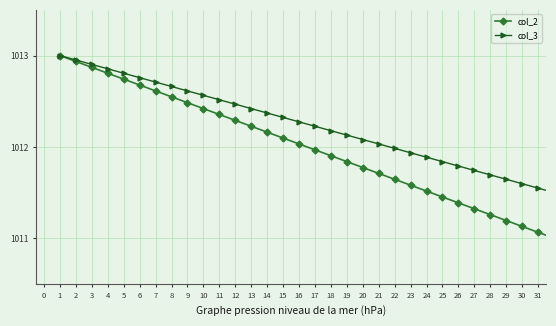

Which series has the largest total across all categories?

col_3